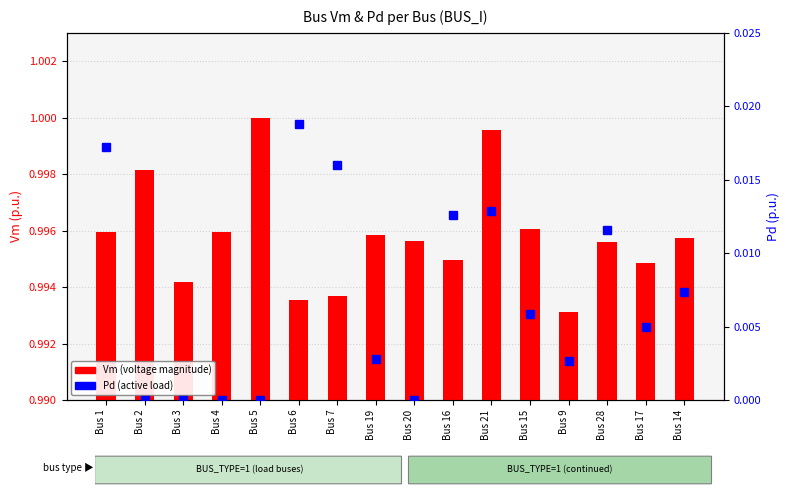

At Bus 15, list the series in order from smallest to largest.

Pd (active load), Vm (voltage magnitude)